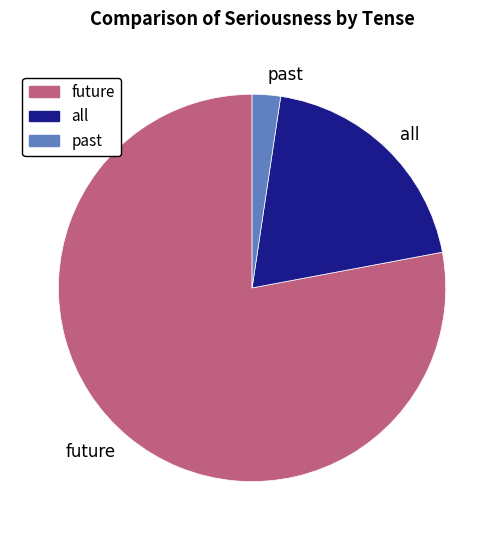

The future slice represents 22% of the pie. True or false?

False